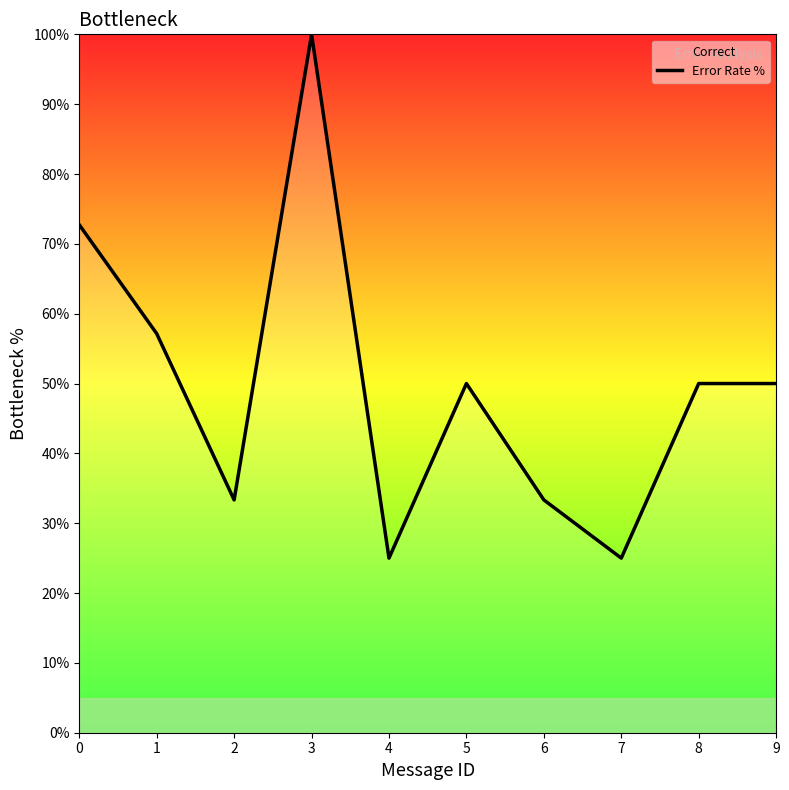

Reading left to right, list all the values displayed in this chart.

0=72.7	1=57.1	2=33.3	3=100.0	4=25.0	5=50.0	6=33.3	7=25.0	8=50.0	9=50.0